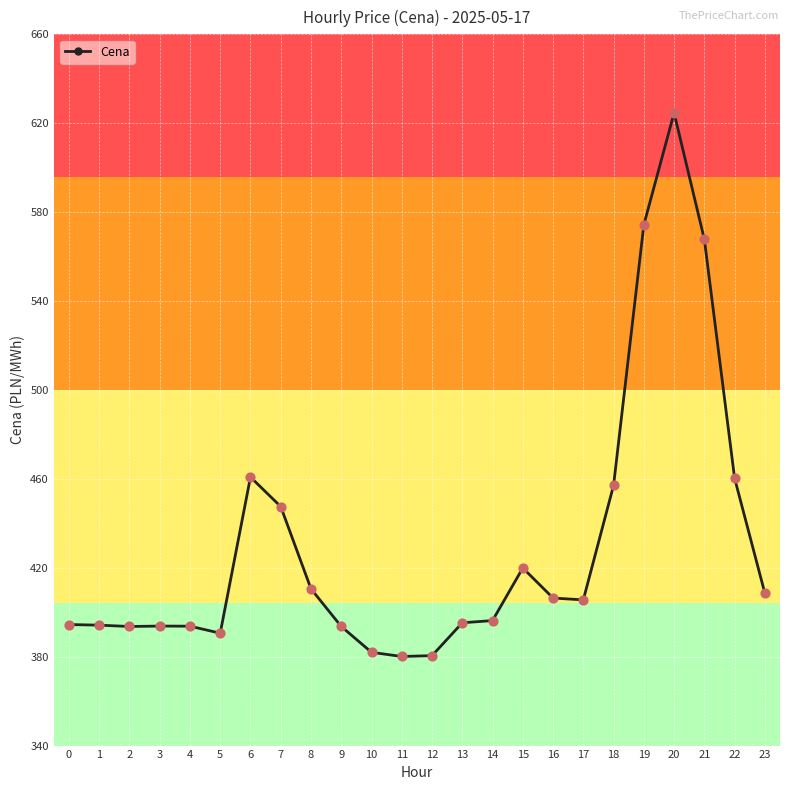

Between 15 and 1, which is larger?

15